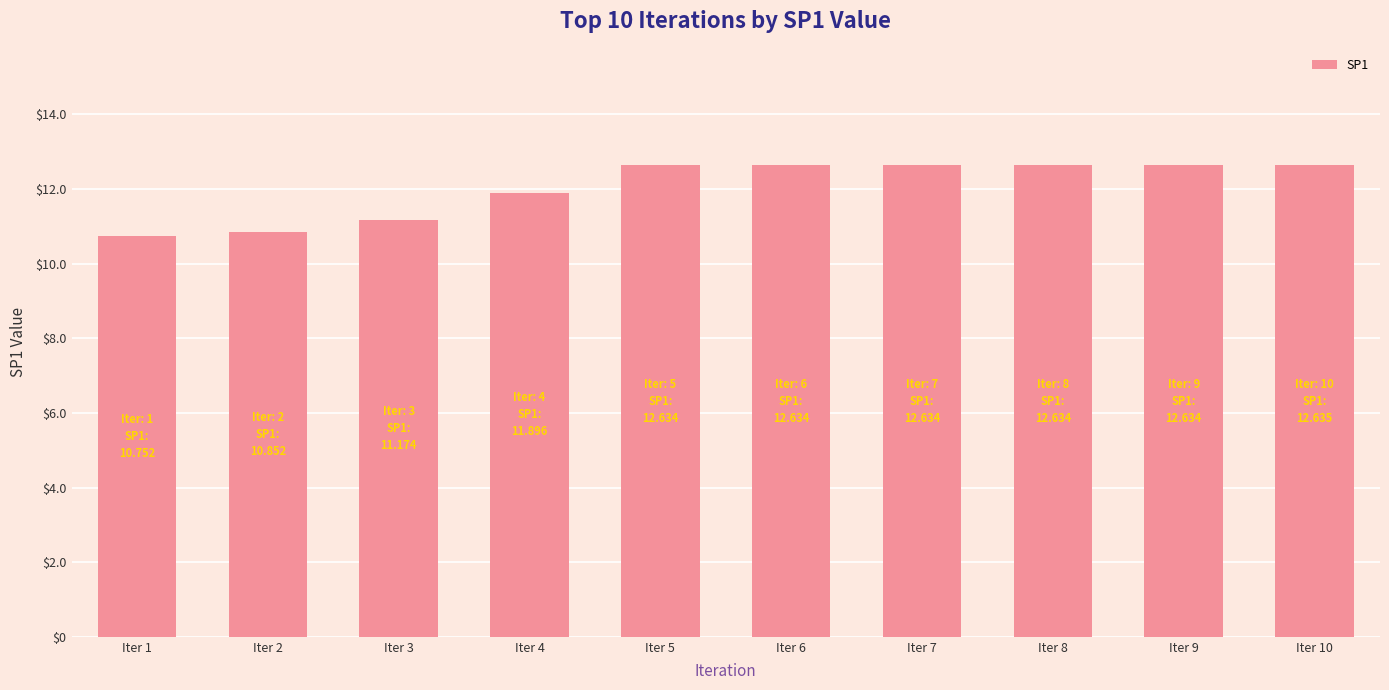

What is the ratio of the value at Iter 10 to the value at Iter 9?

1.0